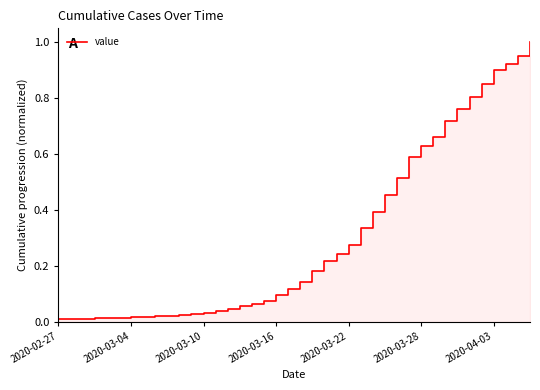

What is the value of the 23rd point from the left?

0.2